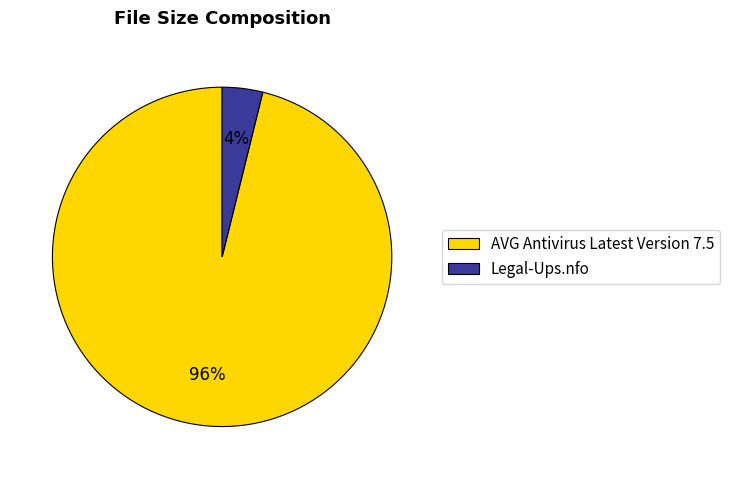

How many segments does this pie chart have?

2